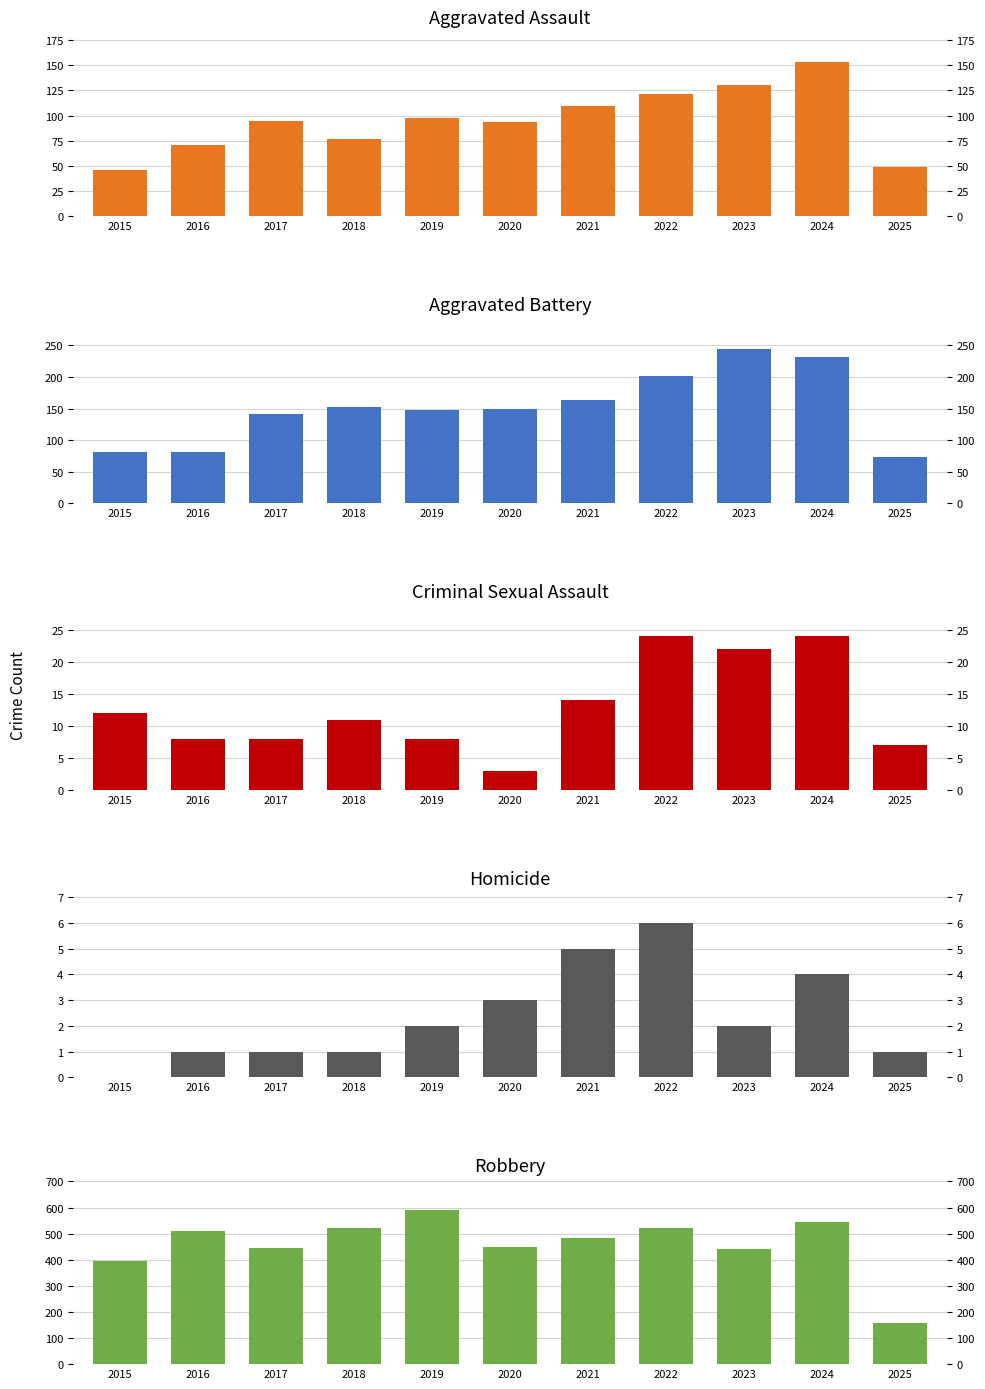

What value does the Aggravated Battery series have at 2018?

152